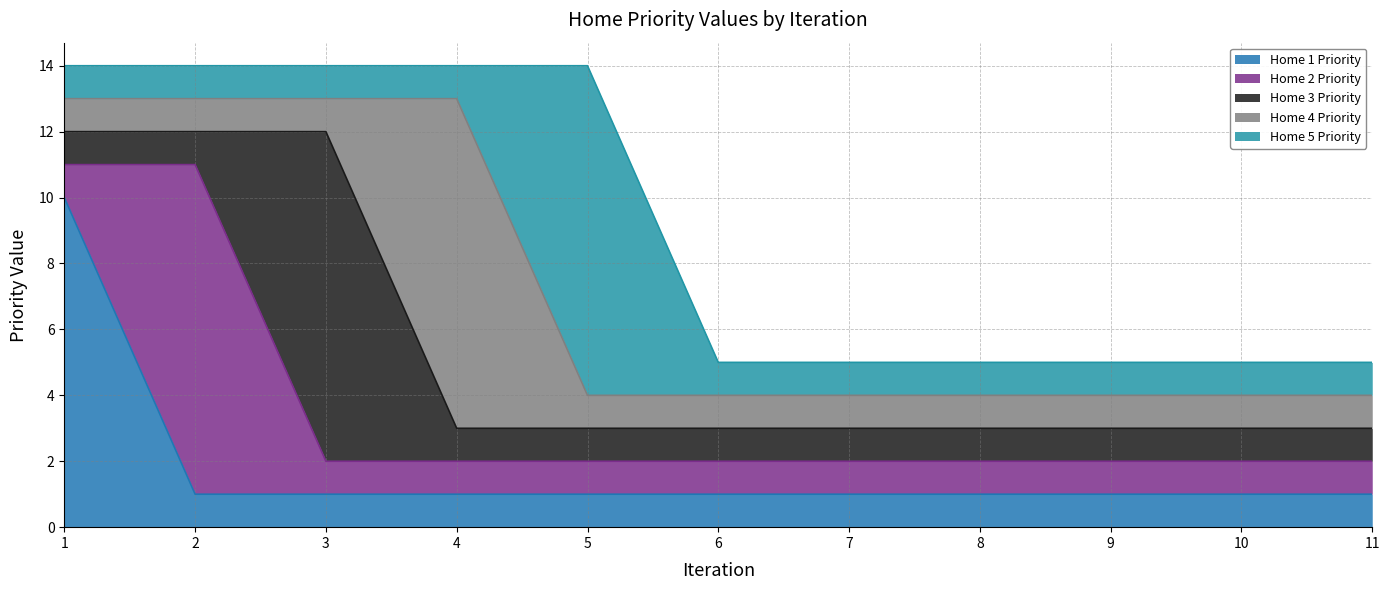

What is the greatest value displayed?

10